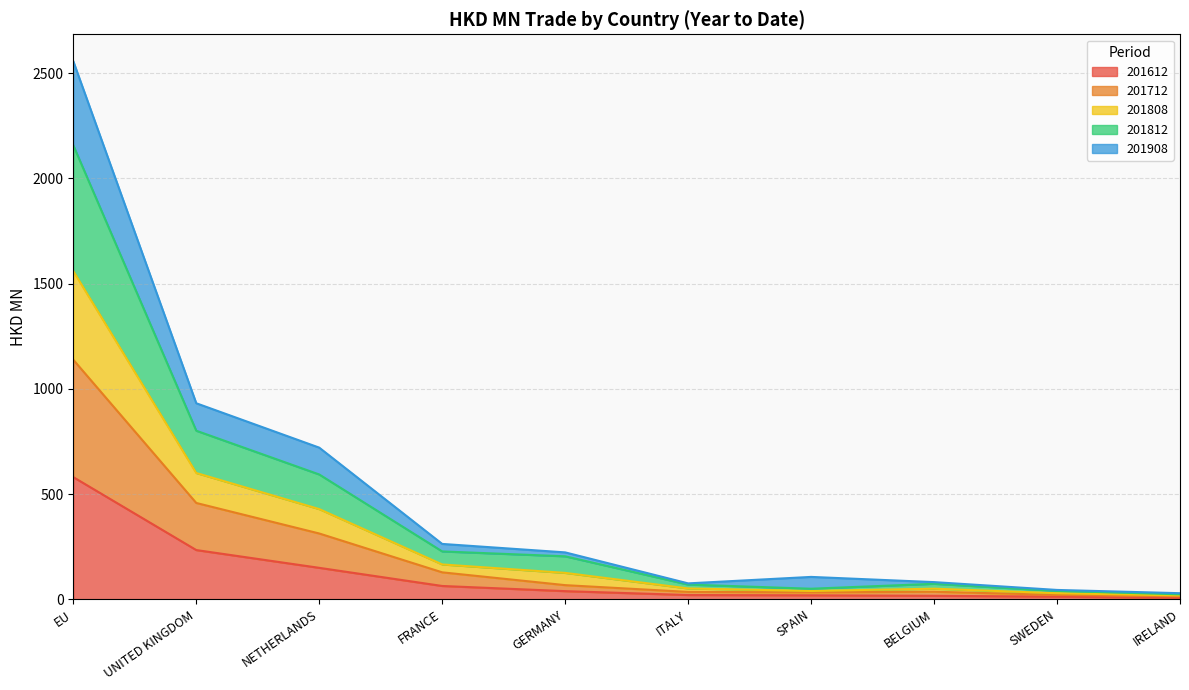

What are all the series names shown in the legend?

201612, 201712, 201808, 201812, 201908